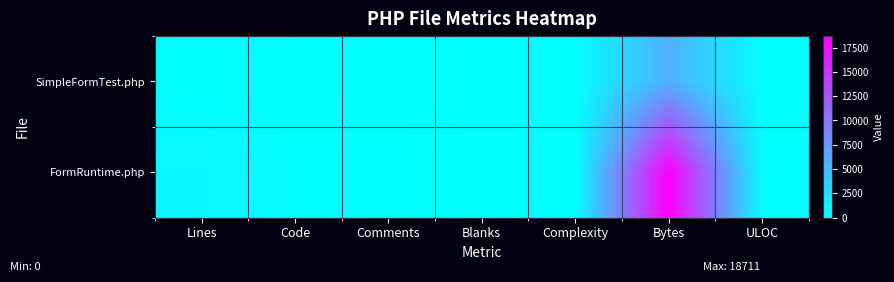

Rank the series by their maximum value, from lowest to highest.

SimpleFormTest.php, FormRuntime.php